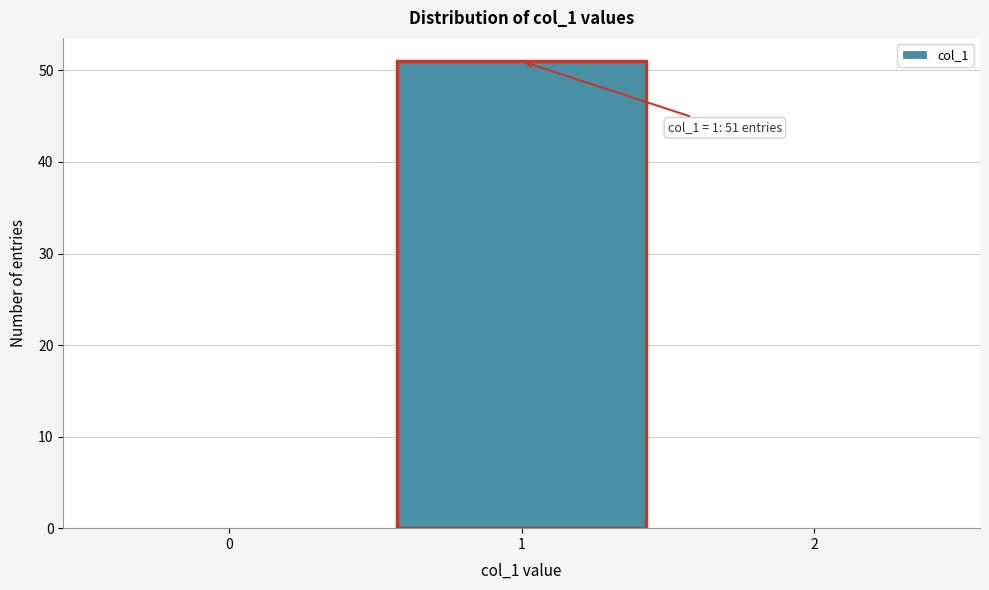

Which range on the x-axis has the tallest bar?

0.5 to 1.5